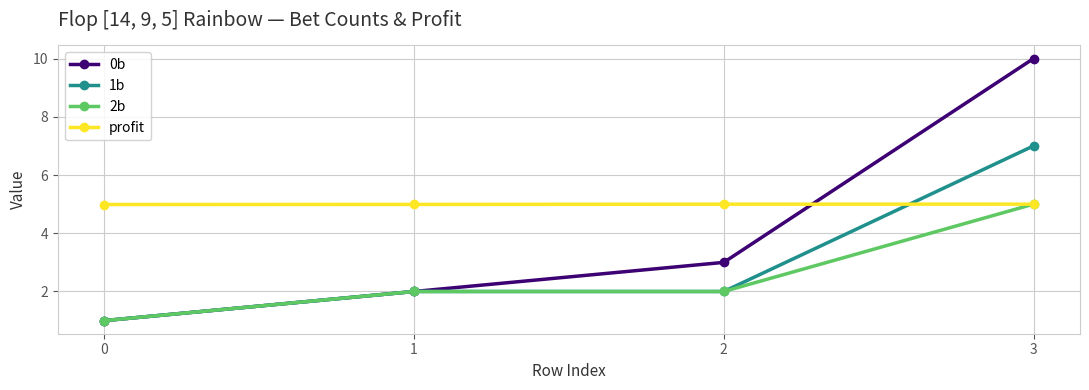

Is it true that 2b equals 0.7 at 0?

False